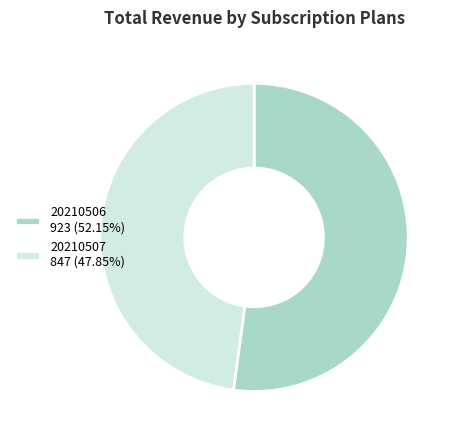

Combined, do 20210506 923 (52.15%) and 20210507 847 (47.85%) account for over 50%?

Yes